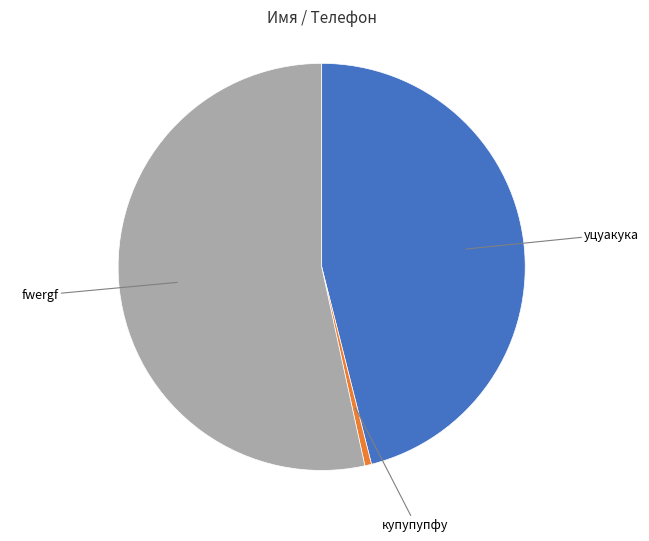

Count the number of slices in the pie.

3